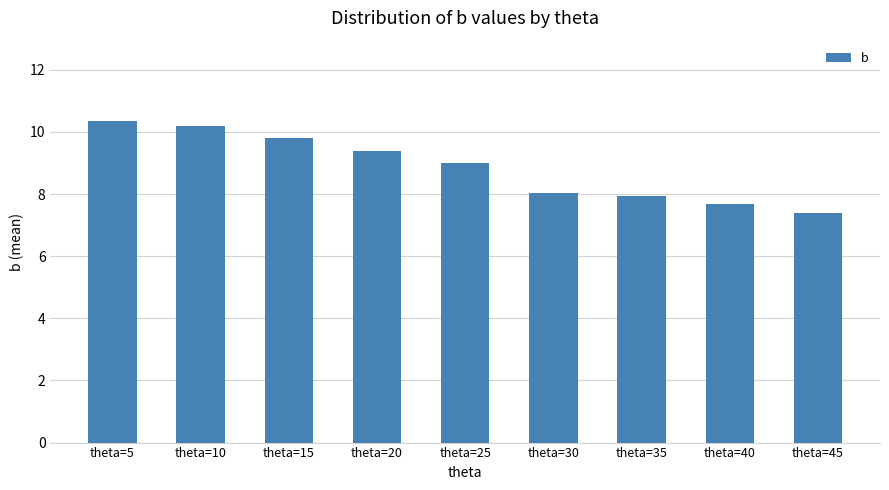

What is the sum of the values at theta=45 and theta=35?

15.3